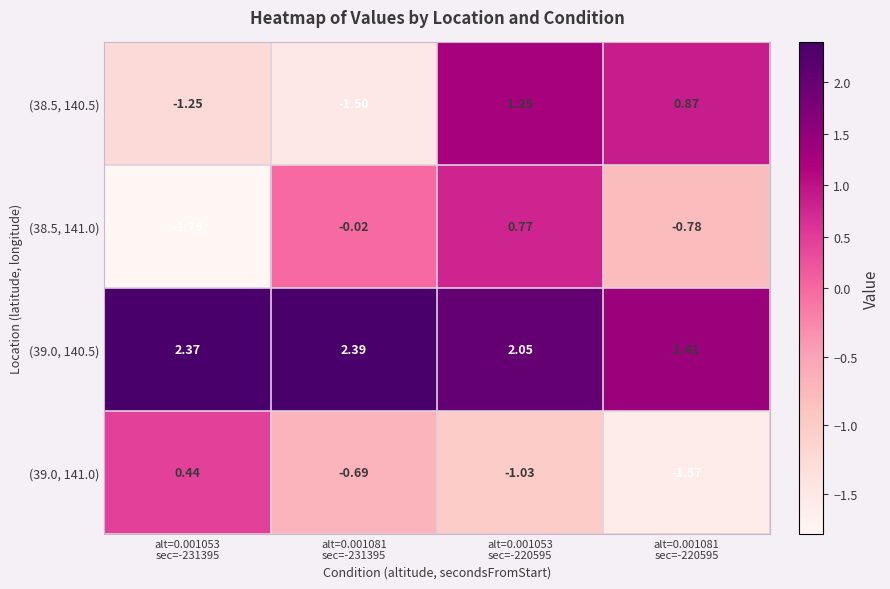

Reading right to left, what are all the values shown in this chart?

(38.5, 140.5): alt=0.001081
sec=-220595=0.9	alt=0.001053
sec=-220595=1.2	alt=0.001081
sec=-231395=-1.5	alt=0.001053
sec=-231395=-1.2
(38.5, 141.0): alt=0.001081
sec=-220595=-0.8	alt=0.001053
sec=-220595=0.8	alt=0.001081
sec=-231395=-0.0	alt=0.001053
sec=-231395=-1.8
(39.0, 140.5): alt=0.001081
sec=-220595=1.4	alt=0.001053
sec=-220595=2.0	alt=0.001081
sec=-231395=2.4	alt=0.001053
sec=-231395=2.4
(39.0, 141.0): alt=0.001081
sec=-220595=-1.6	alt=0.001053
sec=-220595=-1.0	alt=0.001081
sec=-231395=-0.7	alt=0.001053
sec=-231395=0.4